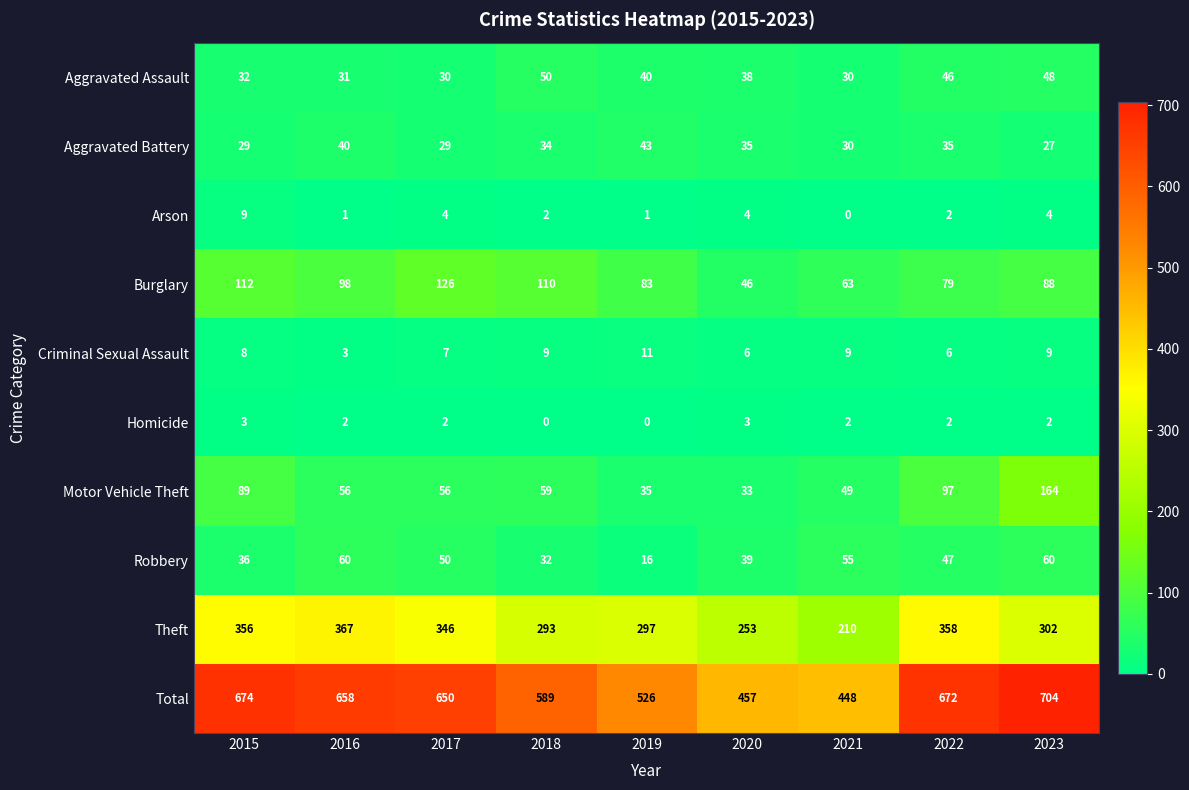

What is the difference between the highest and lowest values at 2017?

648